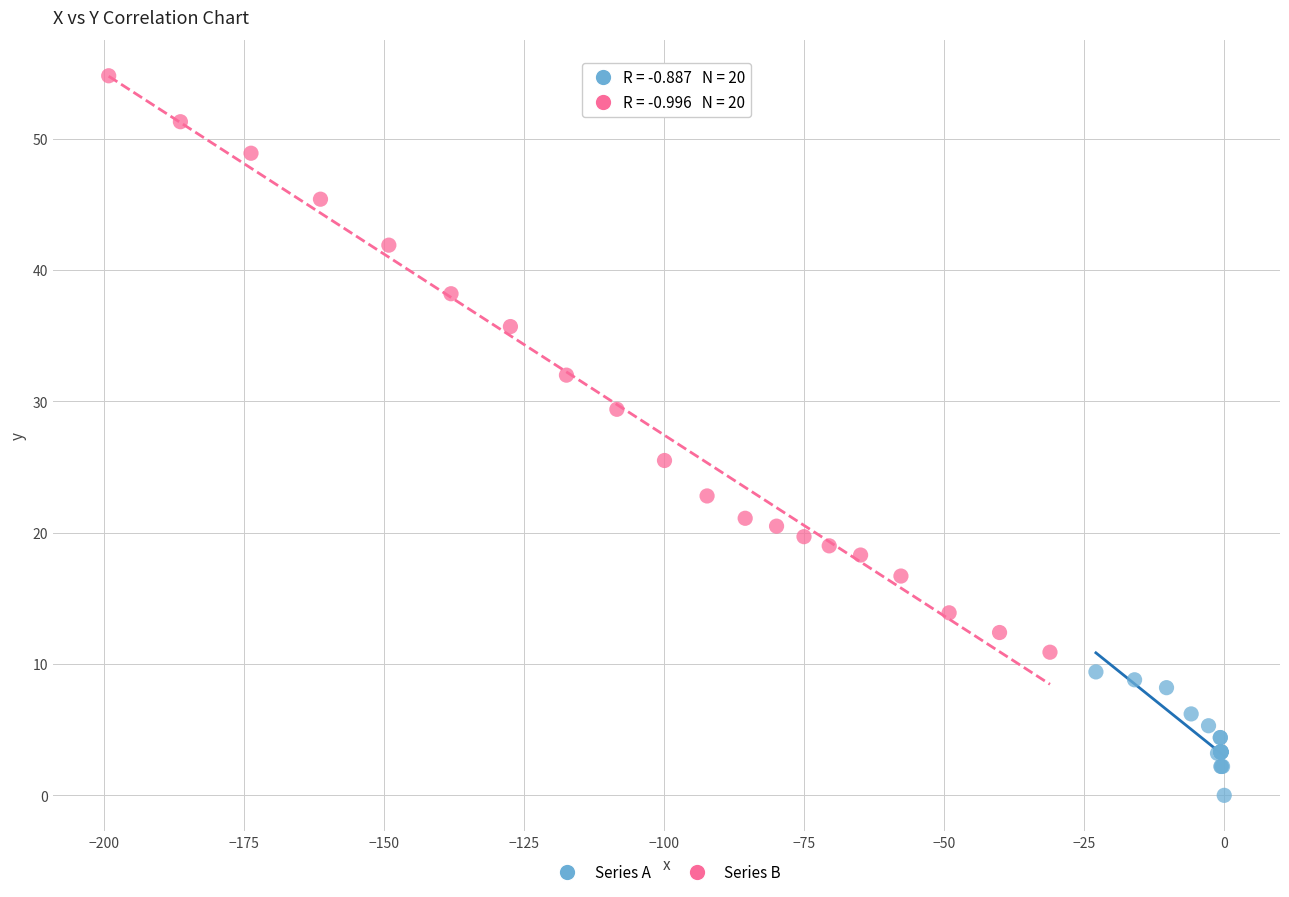

Which series has the largest Y range (max minus min)?

Series B